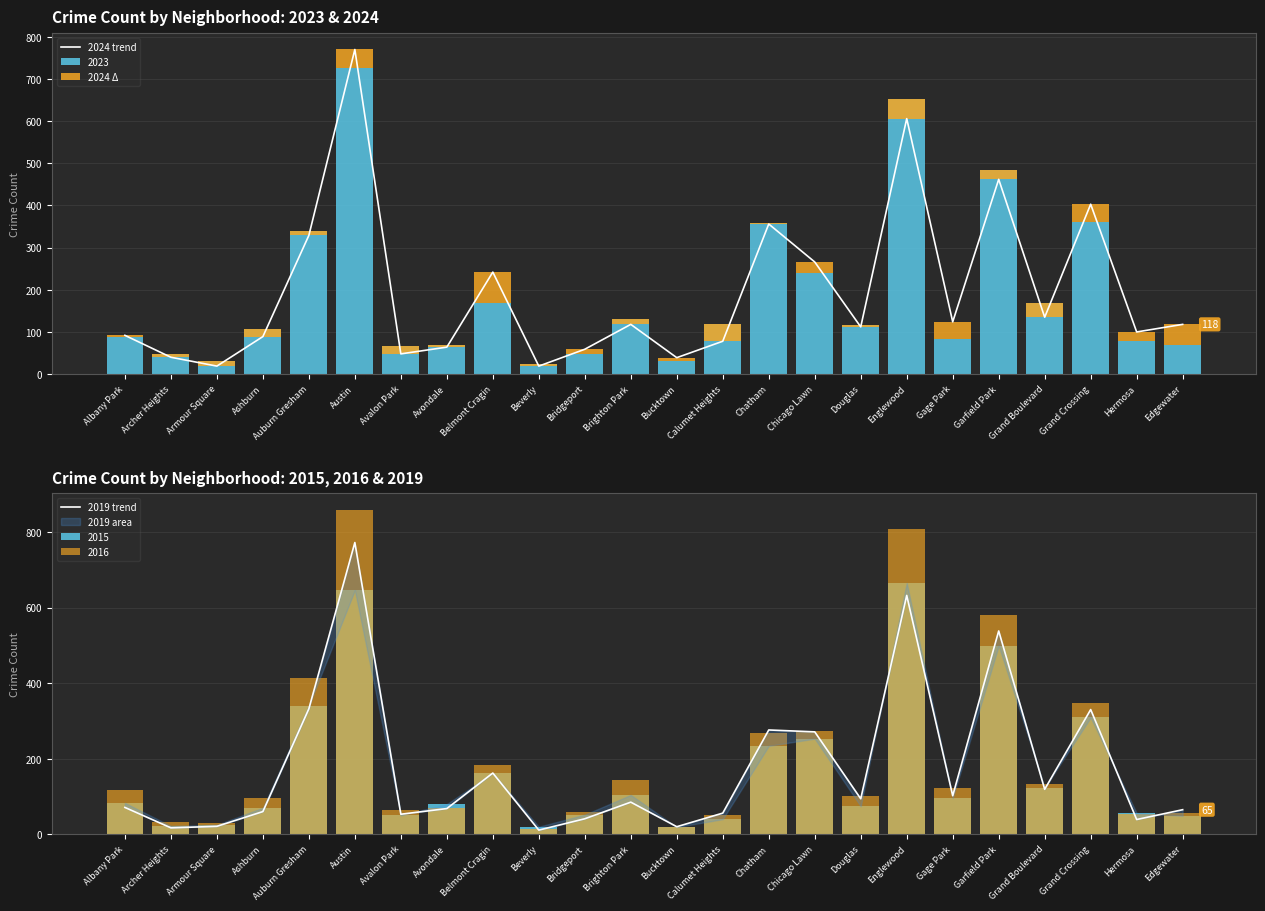

The 2019 trend series shows 93 at Avondale. True or false?

False